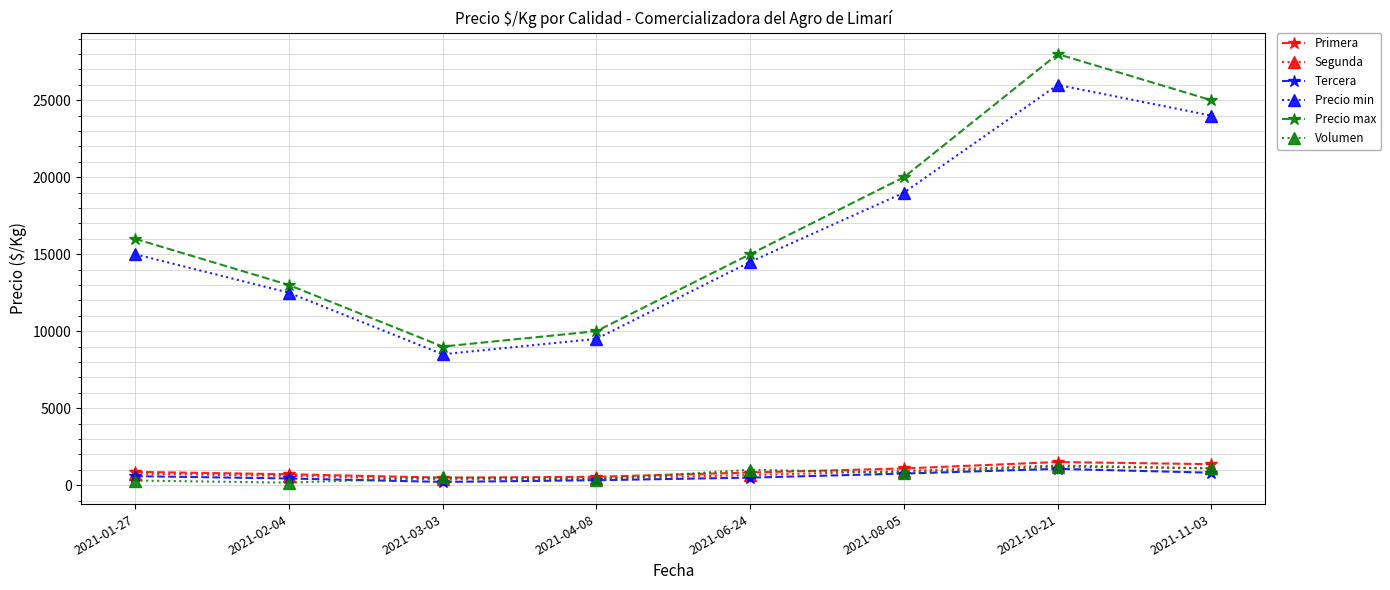

How many distinct data groups are displayed?

6